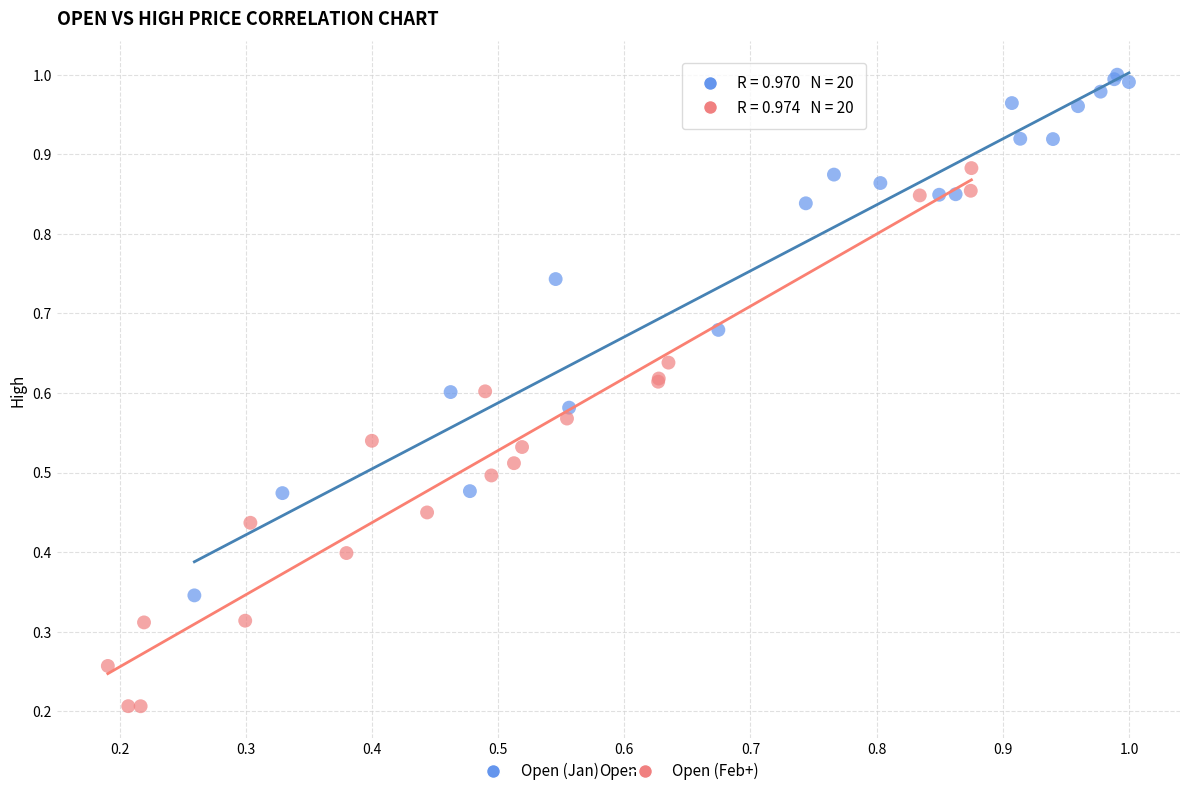

Which series has the largest Y range (max minus min)?

Open (Feb+)